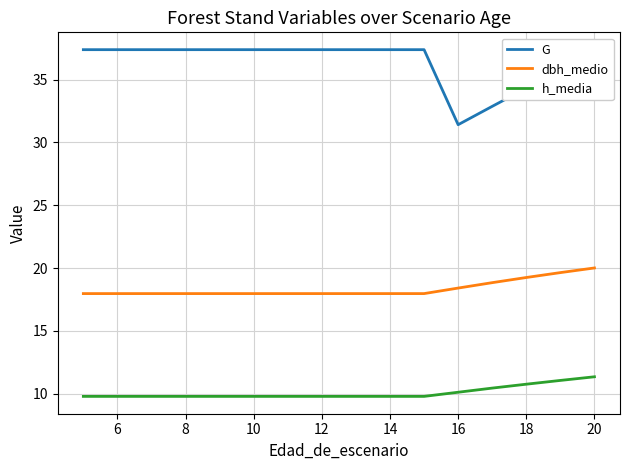

List the series in order of their overall mean, highest first.

G, dbh_medio, h_media